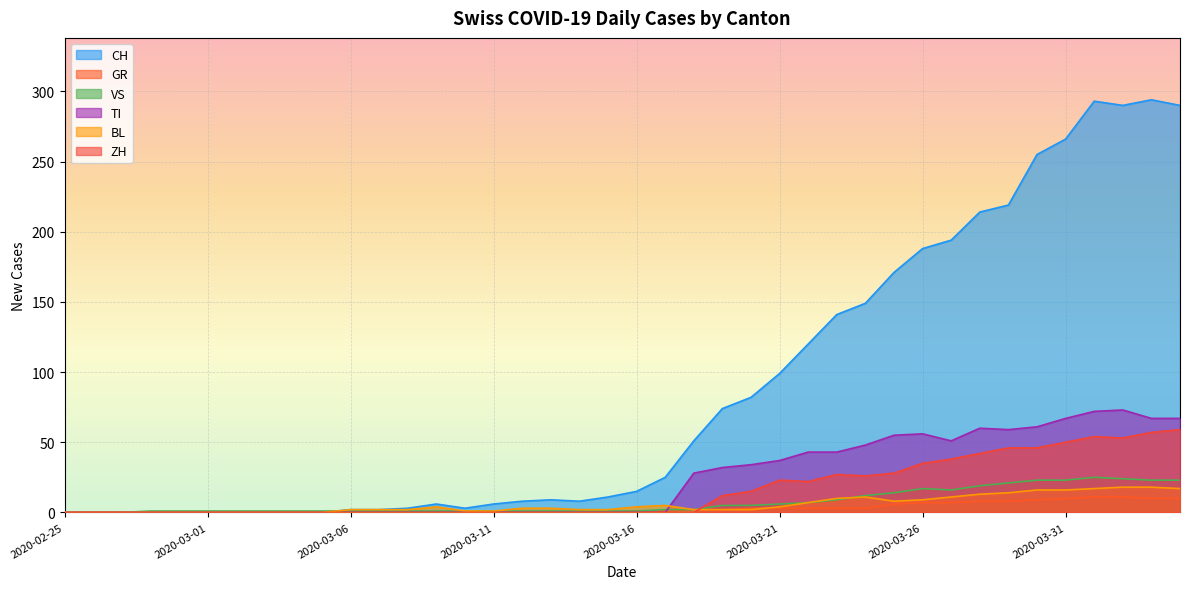

Reading right to left, what are all the values shown in this chart?

CH: 290	294	290	293	266	255	219	214	194	188	171	149	141	120	99	82	74	51	25	15	11	8	9	8	6	3	6	3	2	2	0	0	0	0	0	0	0	0	0	0
GR: 10	10	11	11	10	9	8	8	7	7	6	3	3	3	3	3	2	2	1	1	0	0	0	0	0	0	0	0	0	0	0	0	0	0	0	0	0	0	0	0
VS: 23	23	24	25	23	23	21	19	16	17	14	12	9	7	6	5	5	2	2	1	1	1	1	1	1	1	1	1	1	1	1	1	1	1	1	1	1	0	0	0
TI: 67	67	73	72	67	61	59	60	51	56	55	48	43	43	37	34	32	28	0	0	0	0	0	0	0	0	0	0	0	0	0	0	0	0	0	0	0	0	0	0
BL: 17	18	18	17	16	16	14	13	11	9	8	11	10	7	4	2	2	2	5	4	2	2	3	3	1	1	4	2	2	2	0	0	0	0	0	0	0	0	0	0
ZH: 59	57	53	54	50	46	46	42	38	35	28	26	27	22	23	15	12	0	0	0	0	0	0	0	0	0	0	0	0	0	0	0	0	0	0	0	0	0	0	0